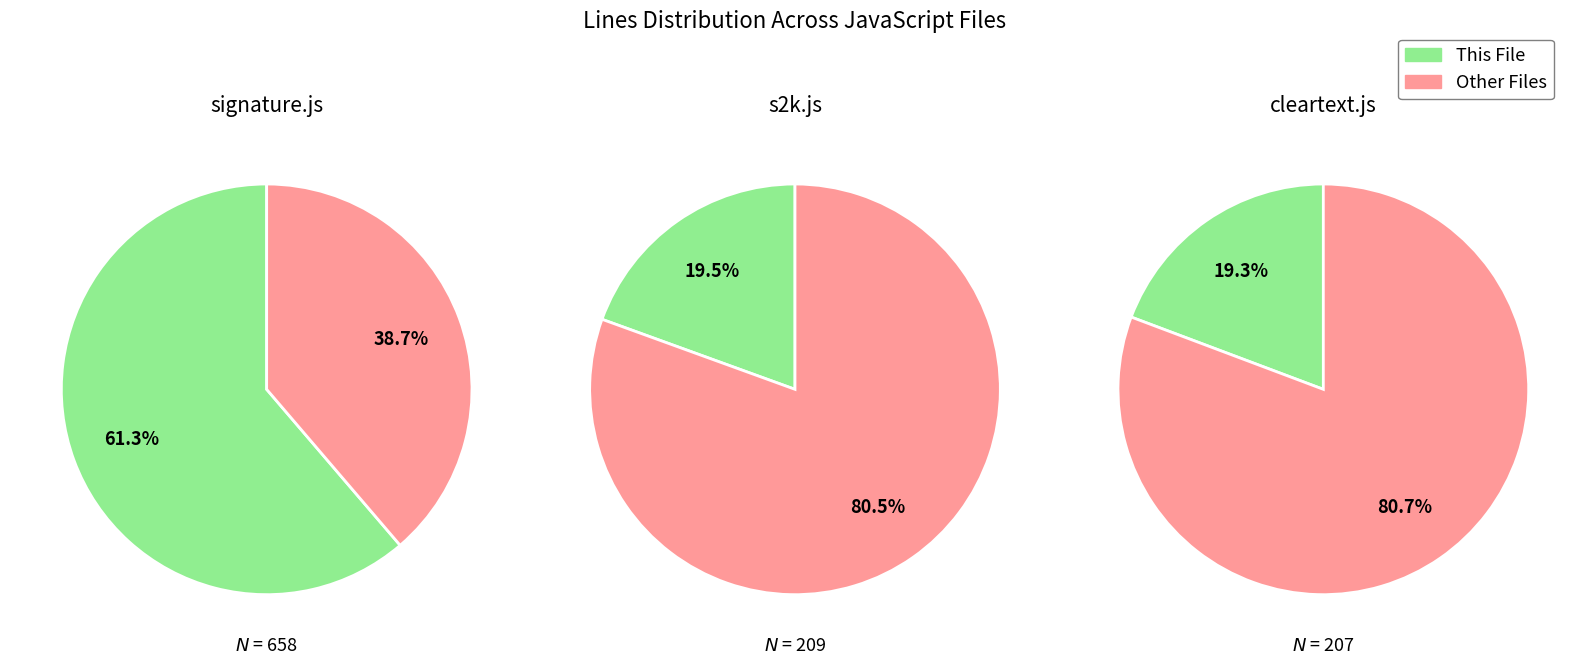

What is the smallest slice in the pie chart?

cleartext.js